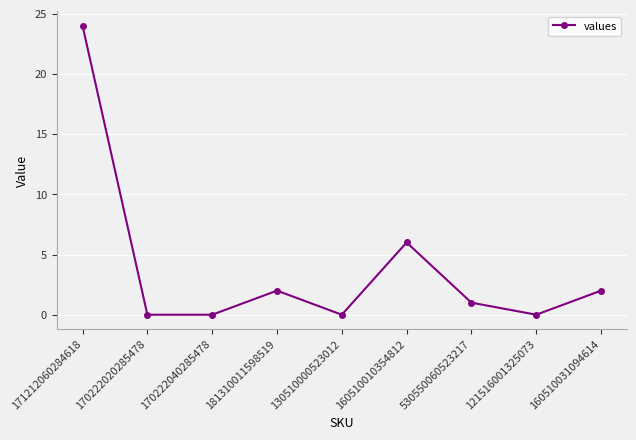

Reading left to right, transcribe all the data shown in this chart.

171212060284618=24	170222020285478=0	170222040285478=0	181310011598519=2	130510000523012=0	160510010354812=6	530550060523217=1	121516001325073=0	160510031094614=2